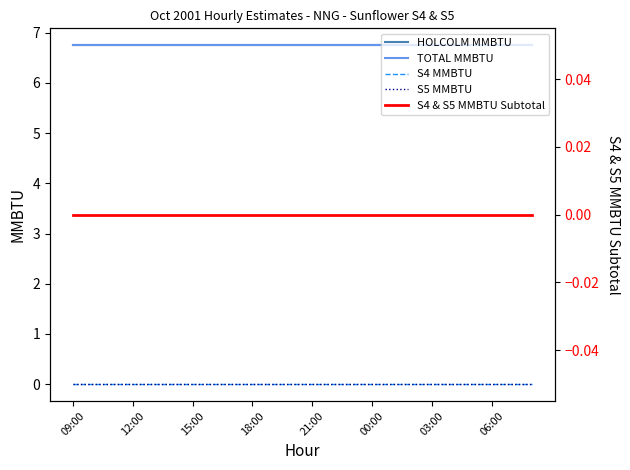

True or false: HOLCOLM MMBTU and TOTAL MMBTU intersect in this chart.

False